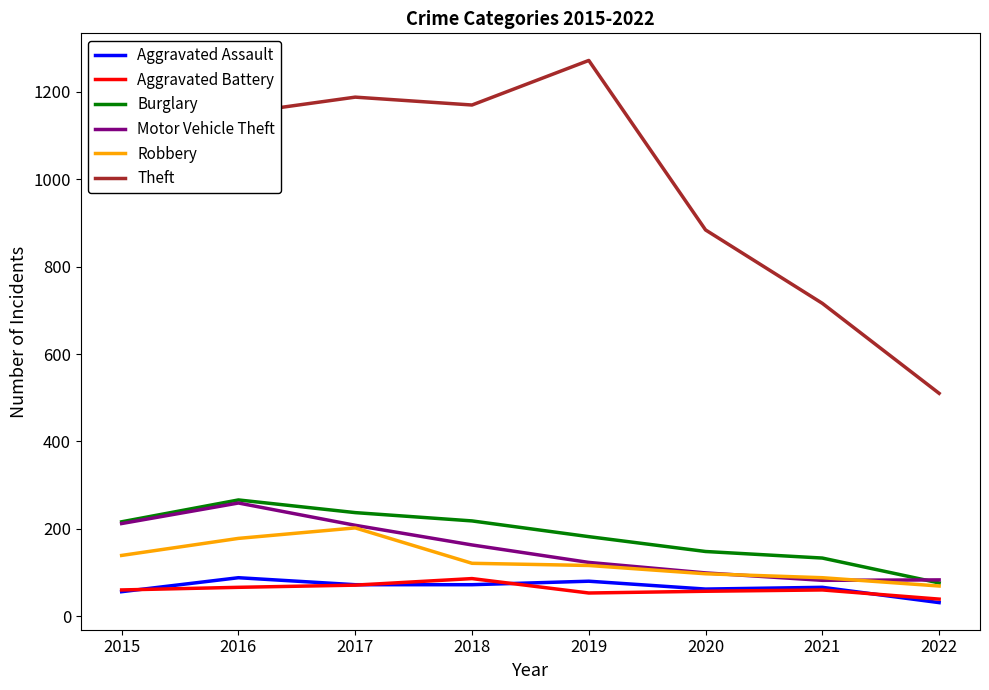

What are all the series names shown in the legend?

Aggravated Assault, Aggravated Battery, Burglary, Motor Vehicle Theft, Robbery, Theft